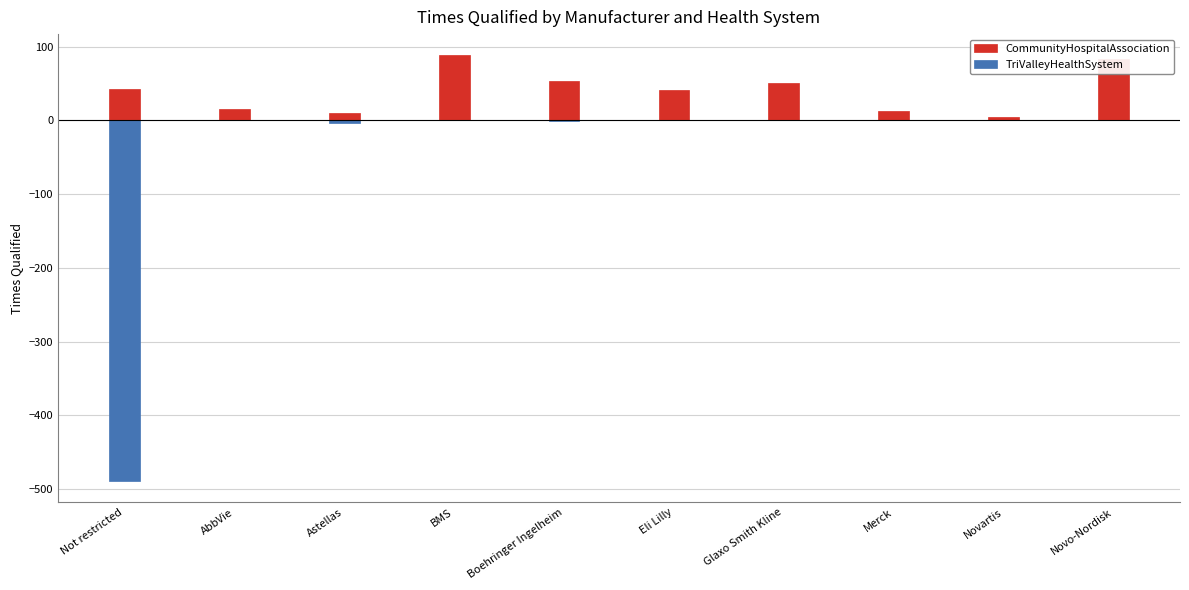

Which category has the highest value across all series?

BMS